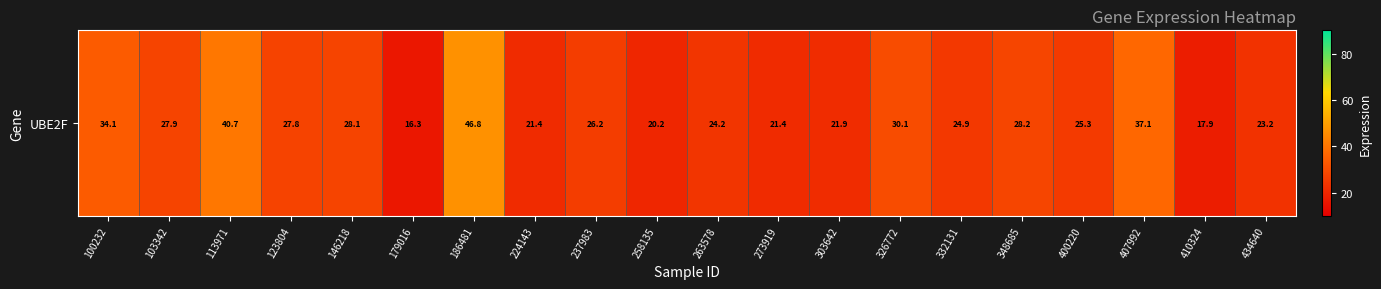

What is the sum of all values?

543.5